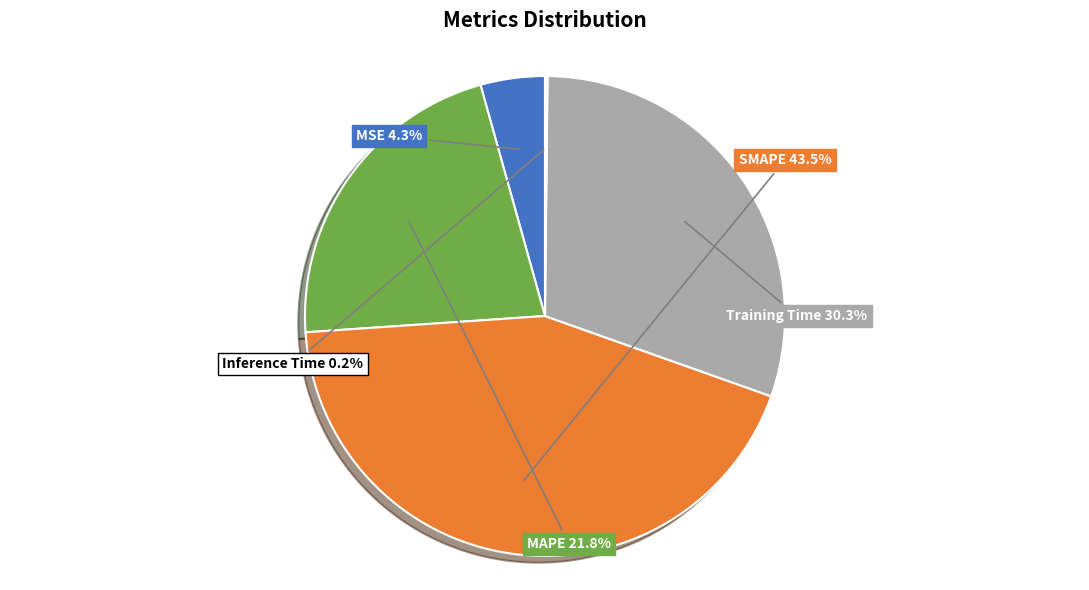

What percentage is the MAPE slice, to the nearest percent?

22%